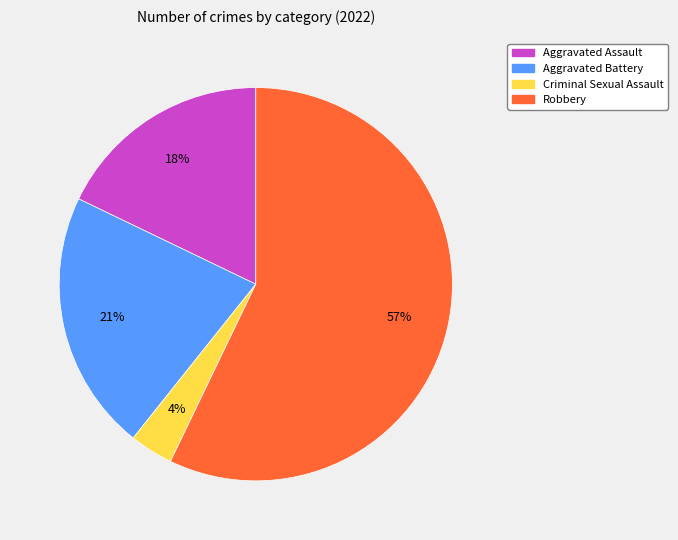

Is Criminal Sexual Assault the majority of the pie?

No